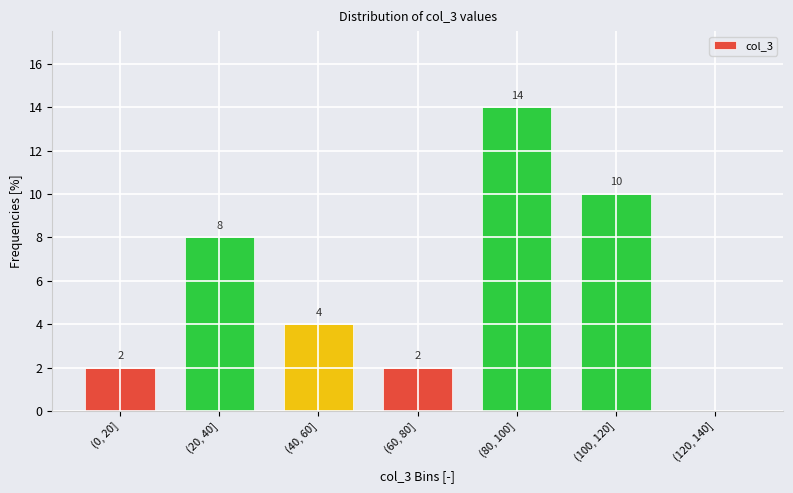

Reading left to right, what are all the values shown in this chart?

(0, 20]=2	(20, 40]=8	(40, 60]=4	(60, 80]=2	(80, 100]=14	(100, 120]=10	(120, 140]=0